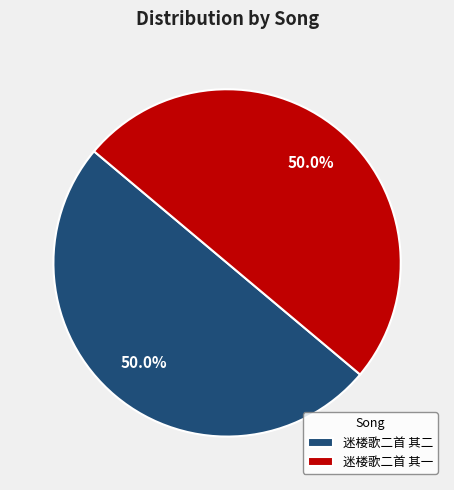

Do 迷楼歌二首 其一 and 迷楼歌二首 其二 together represent more than half of the pie?

Yes